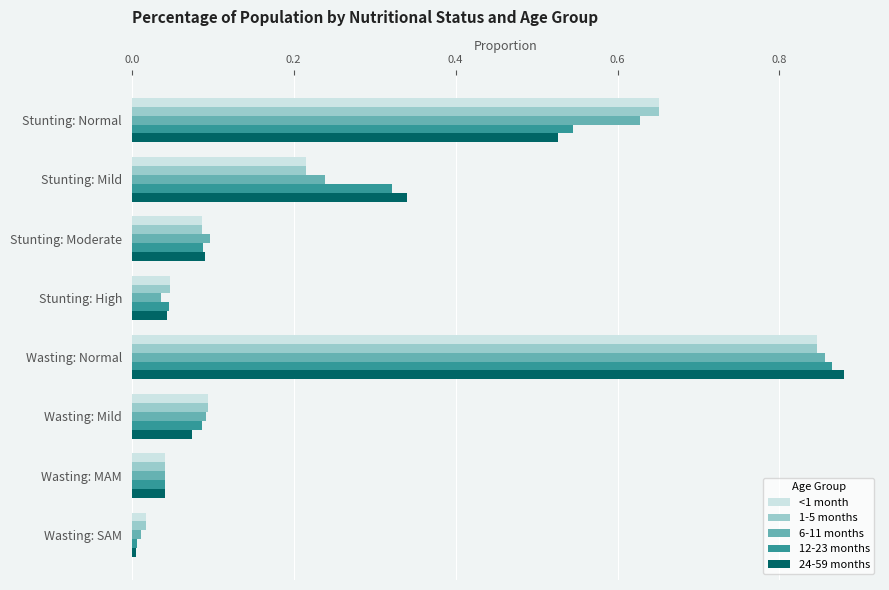

At which category does the chart reach its minimum across all series?

Wasting: SAM